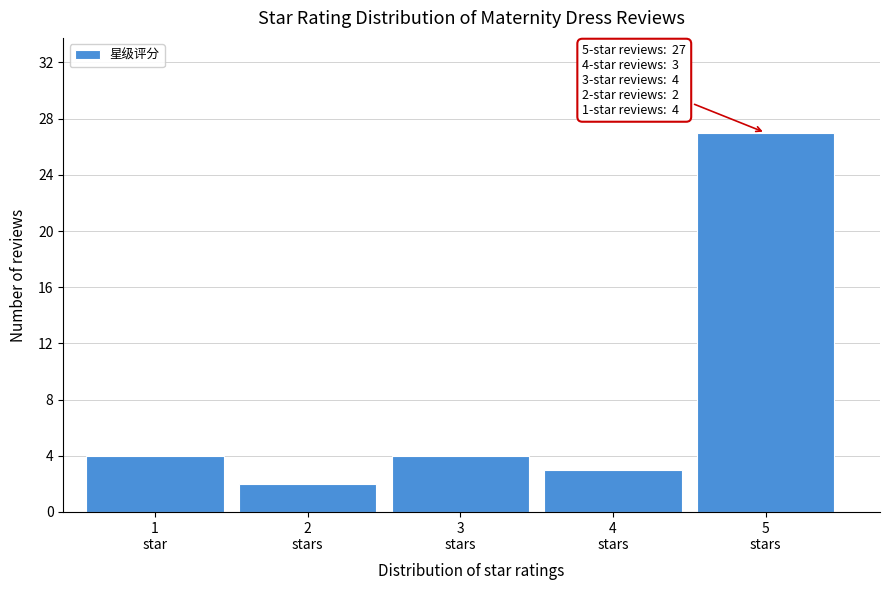

Reading right to left, extract all data points from this chart.

27	3	4	2	4